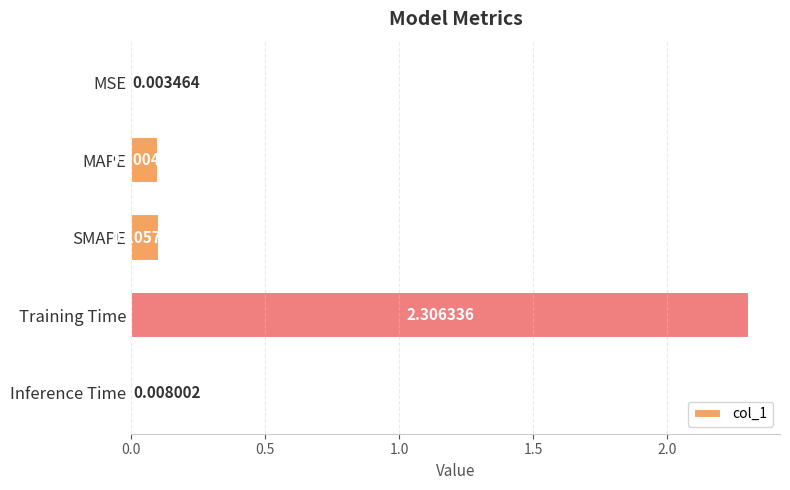

How many series are shown in this chart?

1